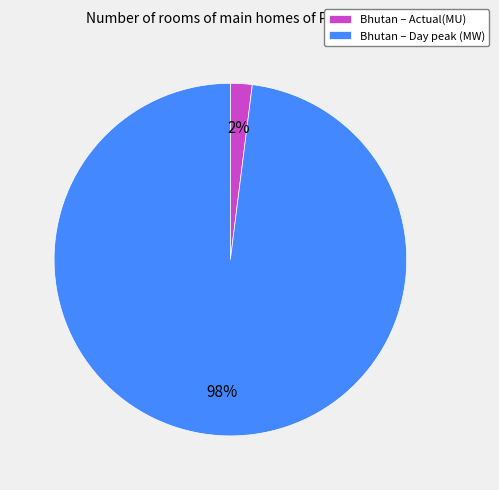

Which has a higher value, Bhutan – Actual(MU) or Bhutan – Day peak (MW)?

Bhutan – Day peak (MW)